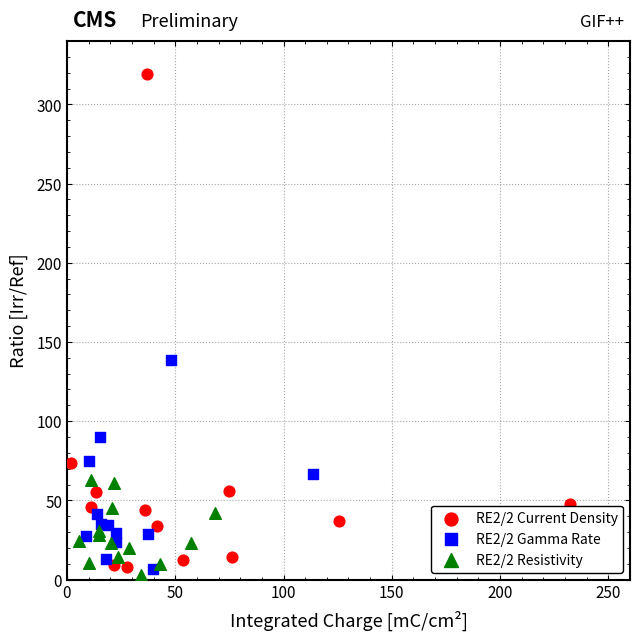

Which series has the largest Y range (max minus min)?

RE2/2 Current Density